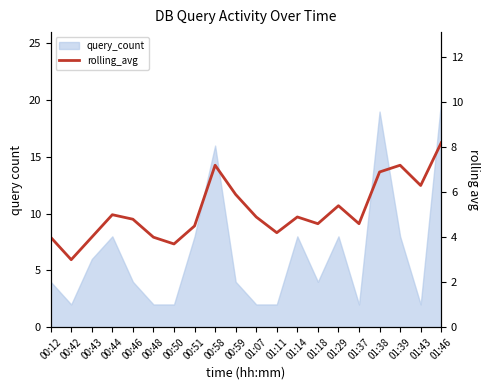

What is the label of the 18th point from the left?

01:39